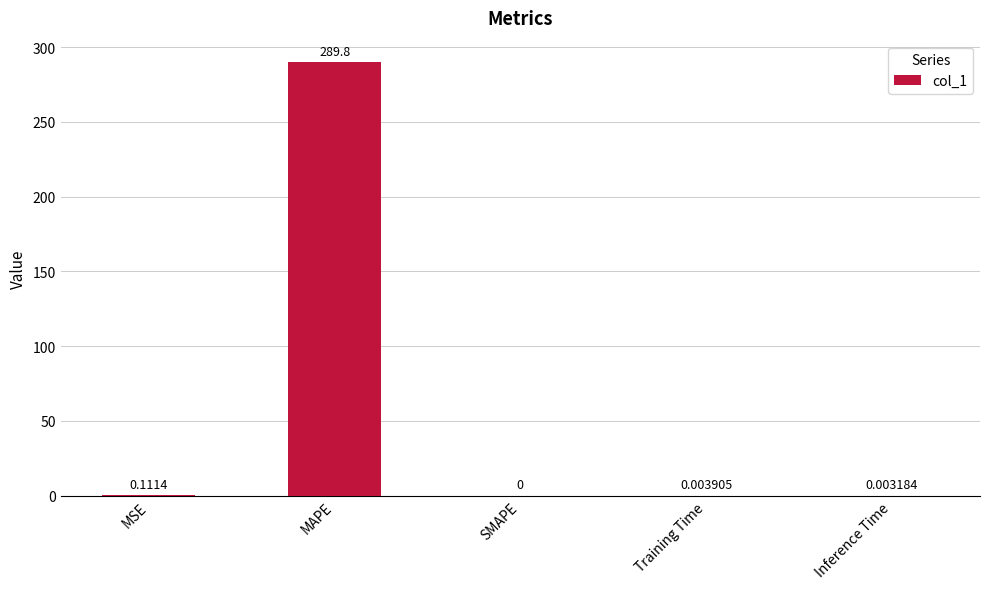

Which category has the highest value across all series?

MAPE